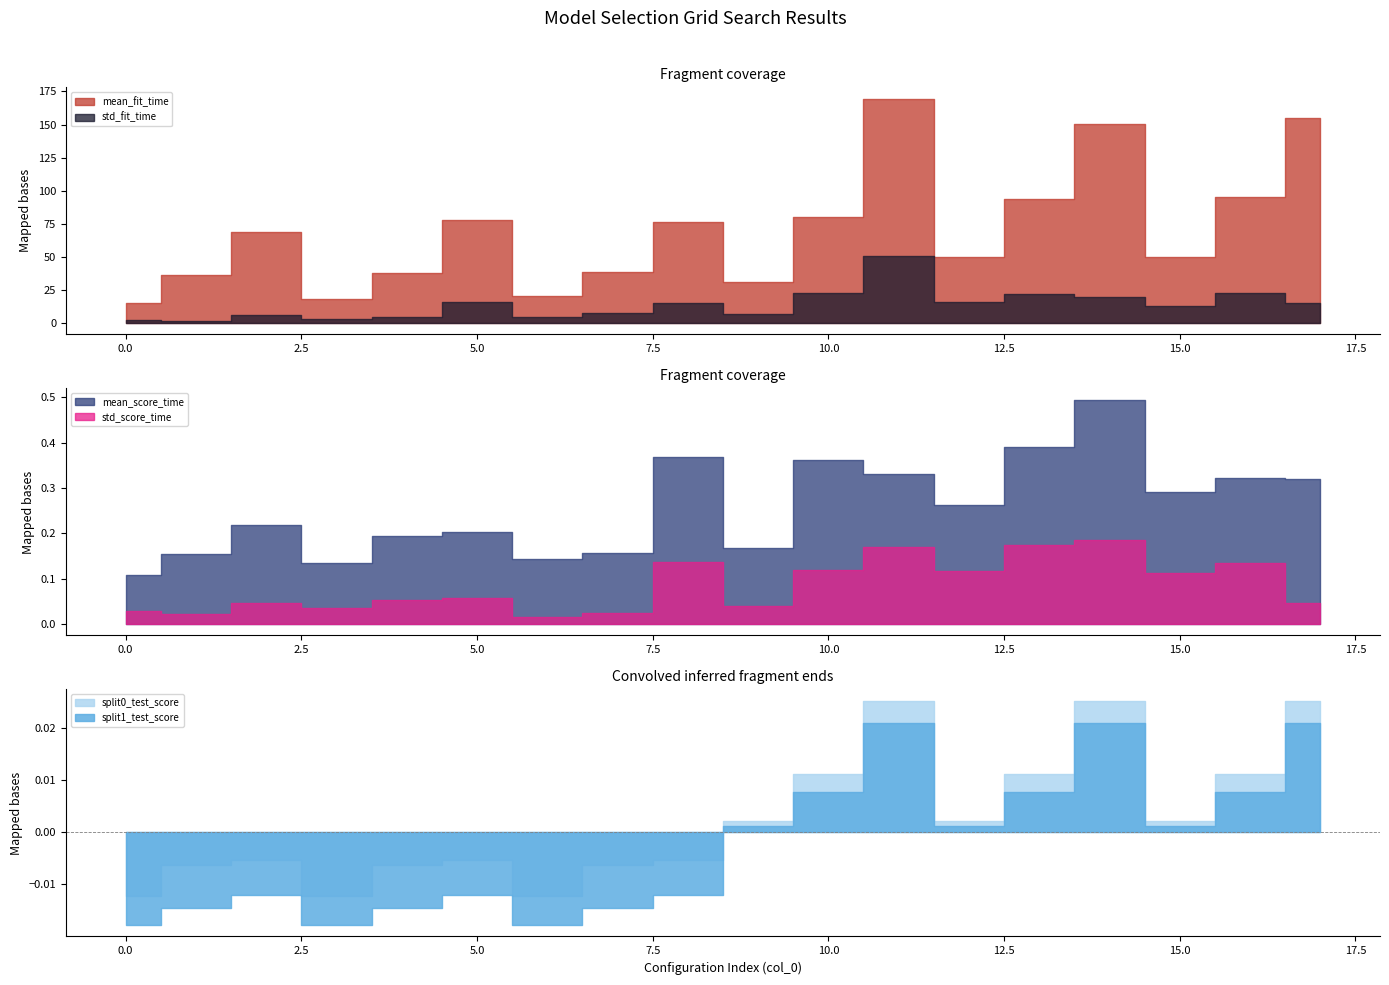

What is the difference between the highest and lowest values at 8?

76.5